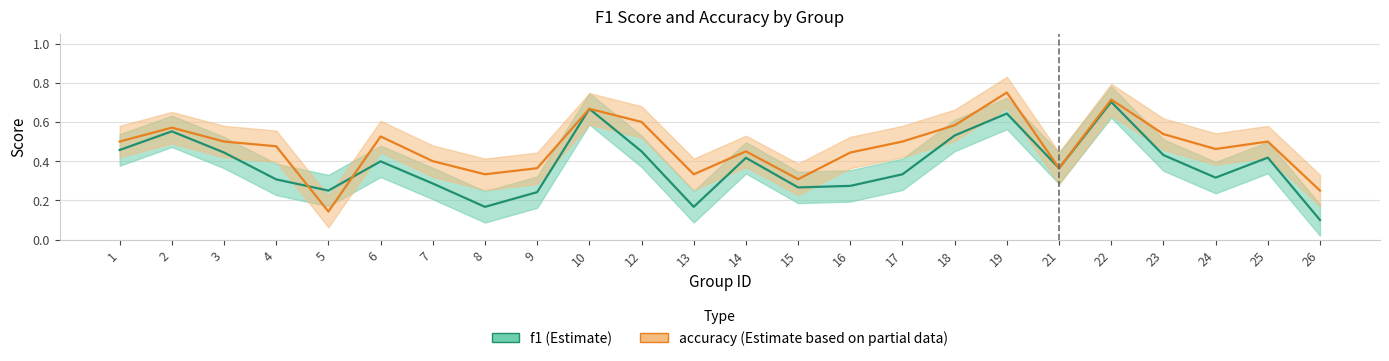

Between 17 and 18, which series saw the biggest shift?

f1